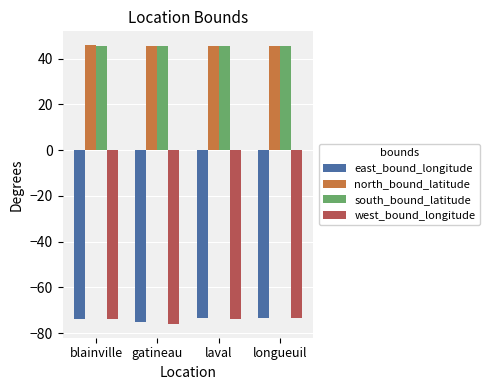

The value of south_bound_latitude at laval is 45.5. True or false?

True